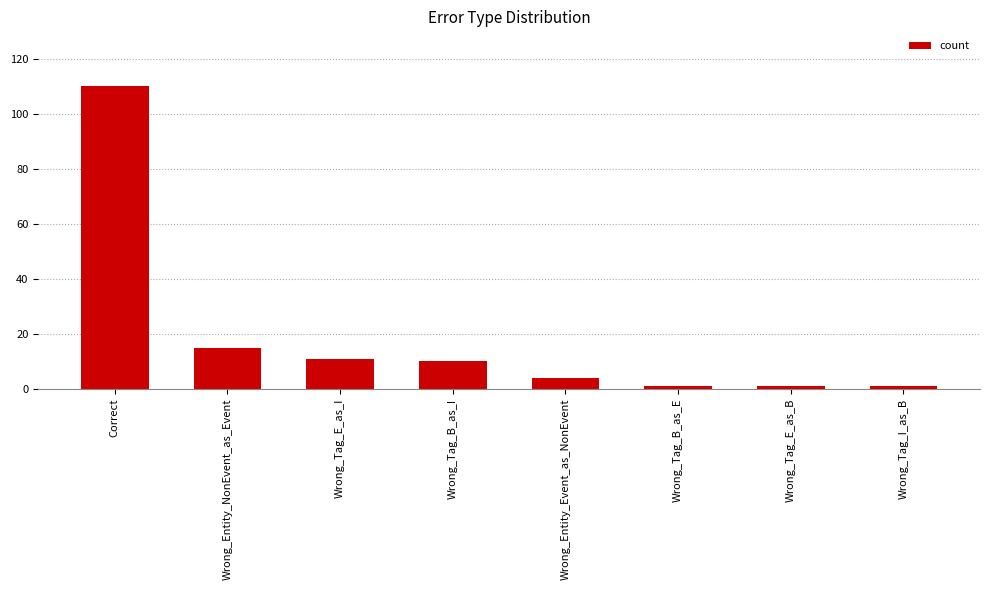

What is the difference between the values at Wrong_Tag_E_as_I and Wrong_Entity_NonEvent_as_Event?

4